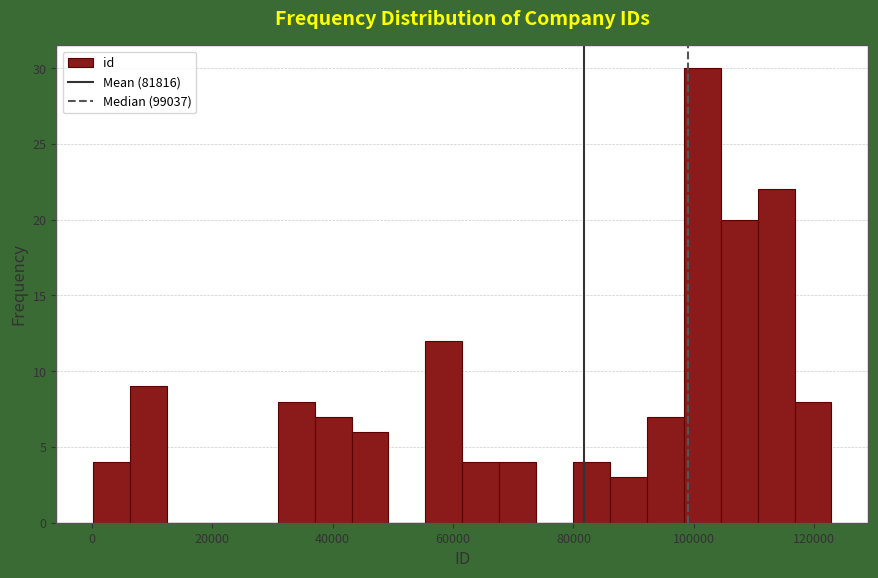

Read against the x-axis, roughly where is the centre of the tallest bar?

102000